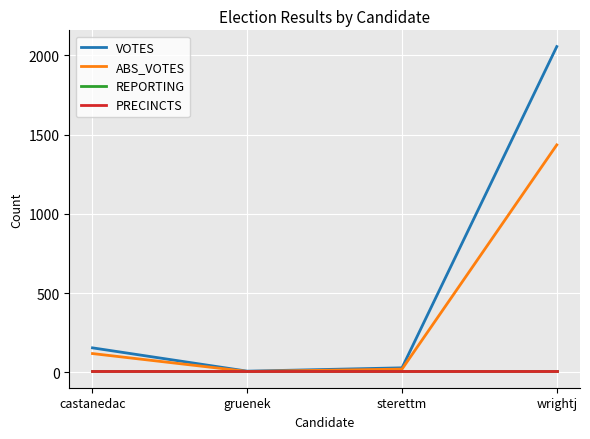

How many lines are shown in the chart?

4